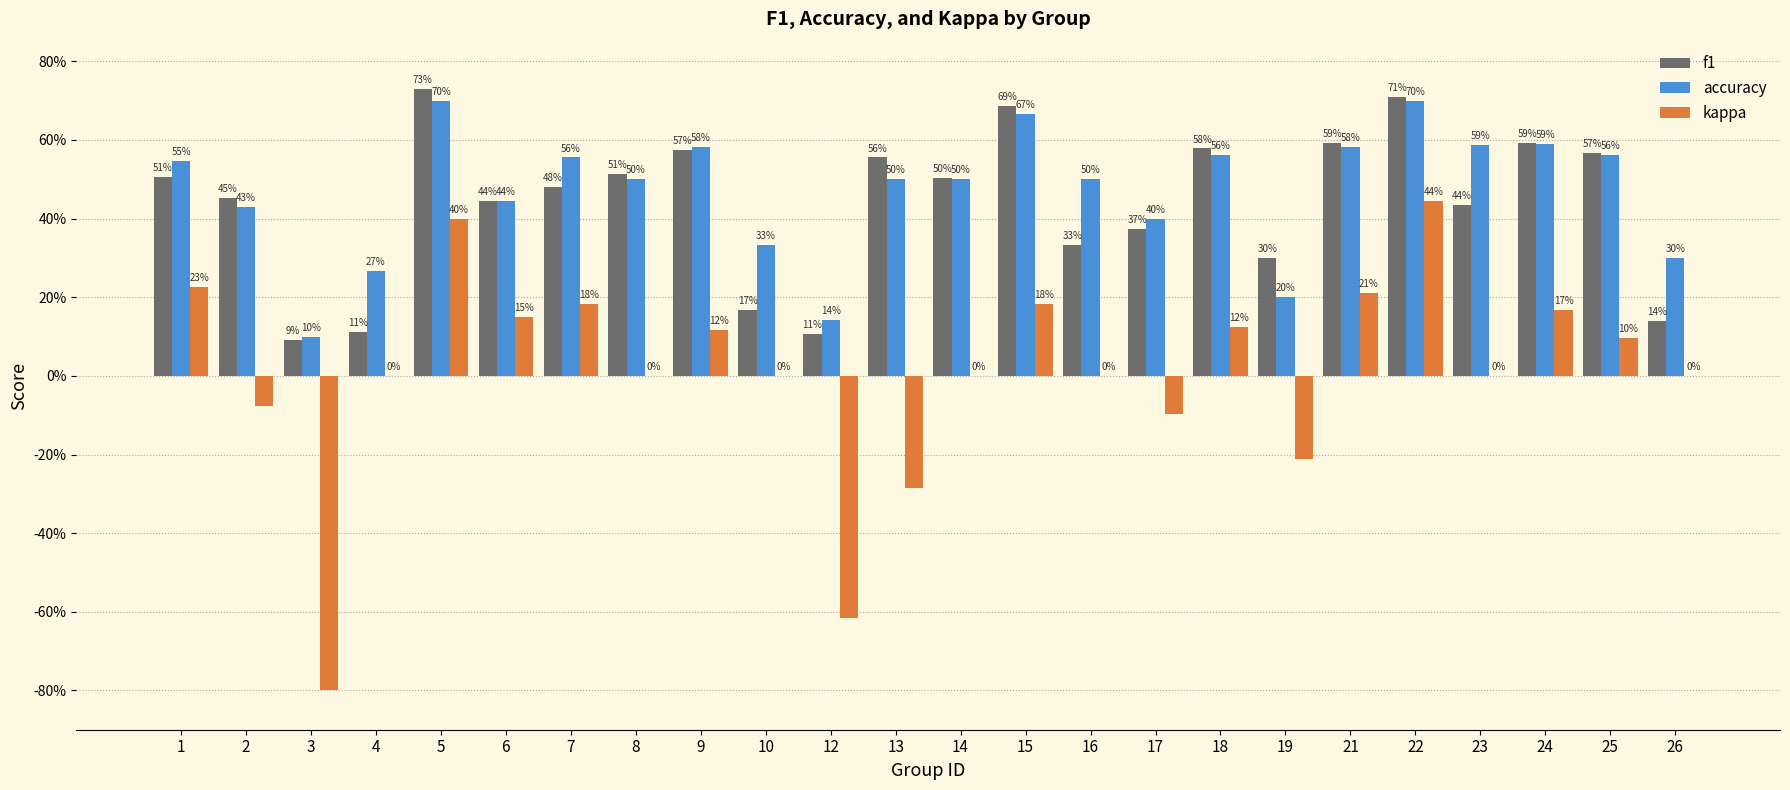

Reading right to left, extract all data points from this chart.

f1: 0.1	0.6	0.6	0.4	0.7	0.6	0.3	0.6	0.4	0.3	0.7	0.5	0.6	0.1	0.2	0.6	0.5	0.5	0.4	0.7	0.1	0.1	0.5	0.5
accuracy: 0.3	0.6	0.6	0.6	0.7	0.6	0.2	0.6	0.4	0.5	0.7	0.5	0.5	0.1	0.3	0.6	0.5	0.6	0.4	0.7	0.3	0.1	0.4	0.5
kappa: 0.0	0.1	0.2	0.0	0.4	0.2	-0.2	0.1	-0.1	0.0	0.2	0.0	-0.3	-0.6	0.0	0.1	0.0	0.2	0.2	0.4	0.0	-0.8	-0.1	0.2